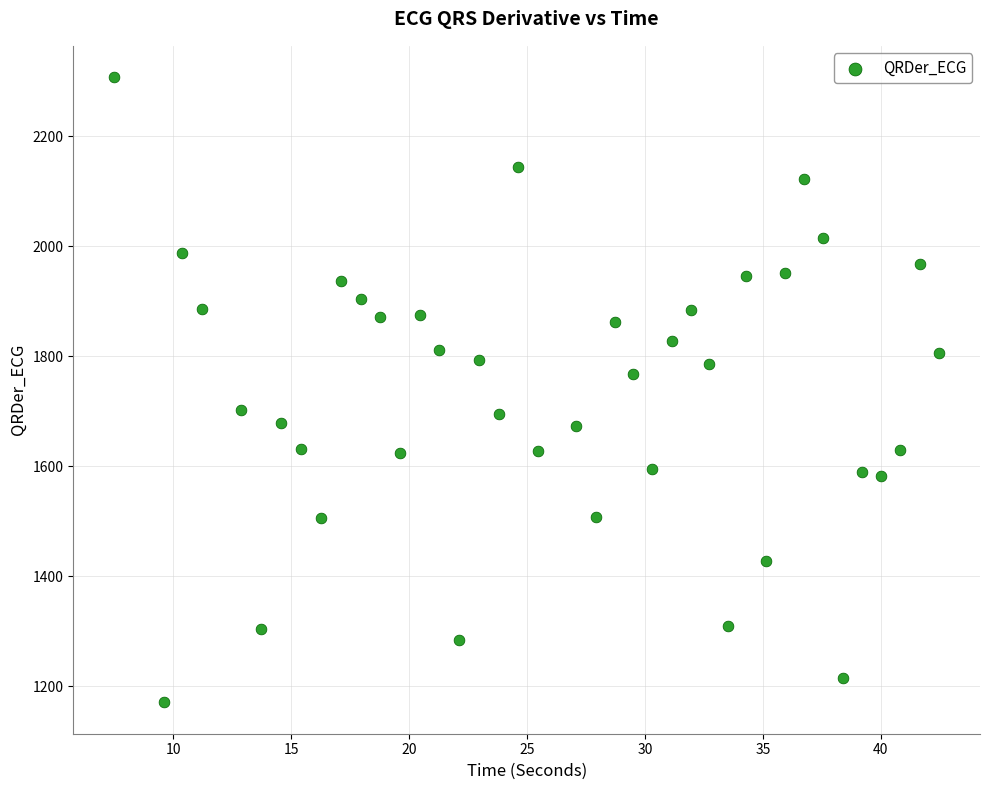

What is the range of X values (max minus min)?

34.9